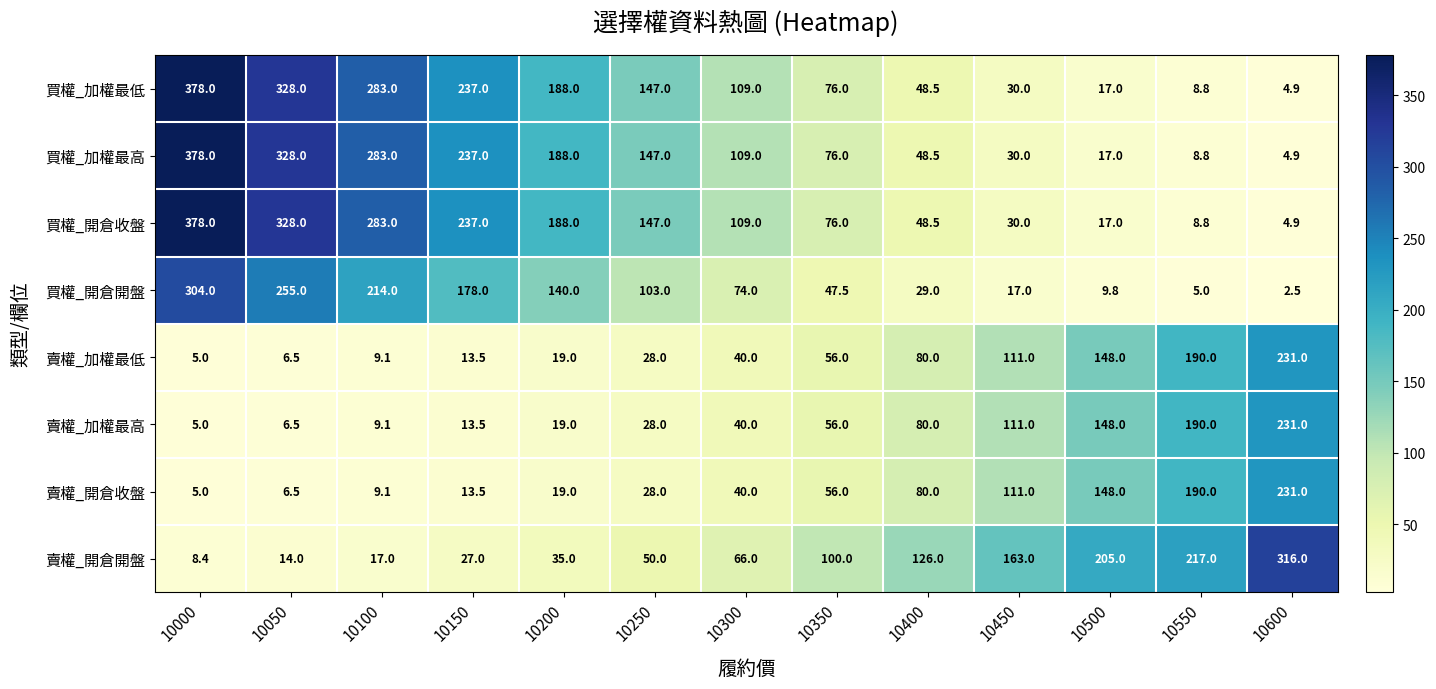

What is the minimum value shown in the chart?

2.5